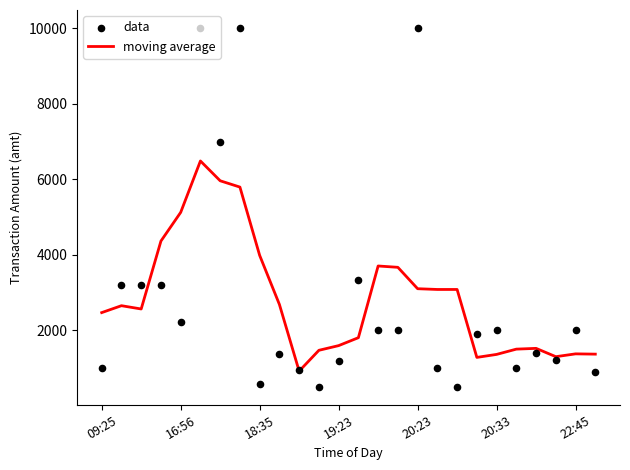

At how many categories does at least one series exceed 9929?

3